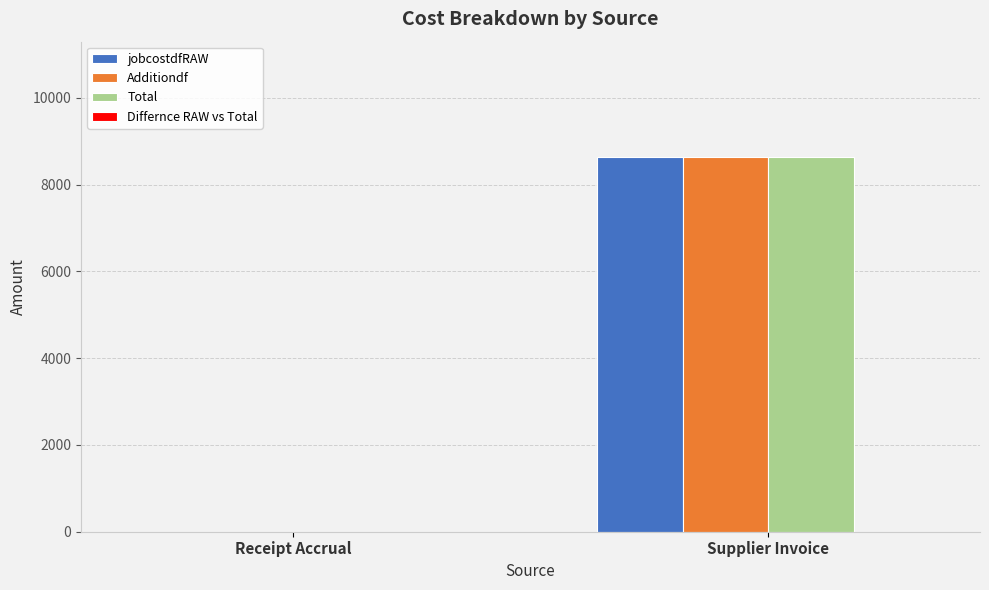

Reading right to left, transcribe all the data shown in this chart.

jobcostdfRAW: Supplier Invoice=8638.8	Receipt Accrual=0.0
Additiondf: Supplier Invoice=8638.8	Receipt Accrual=0.0
Total: Supplier Invoice=8638.8	Receipt Accrual=0.0